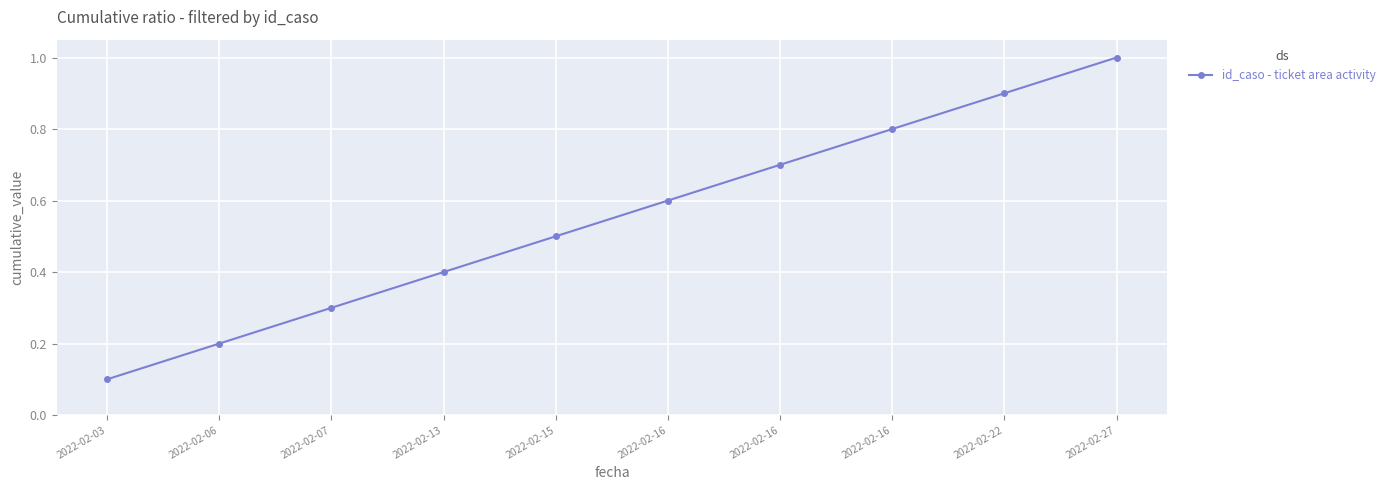

True or false: the data shows 0.6 at 2022-02-16.

True